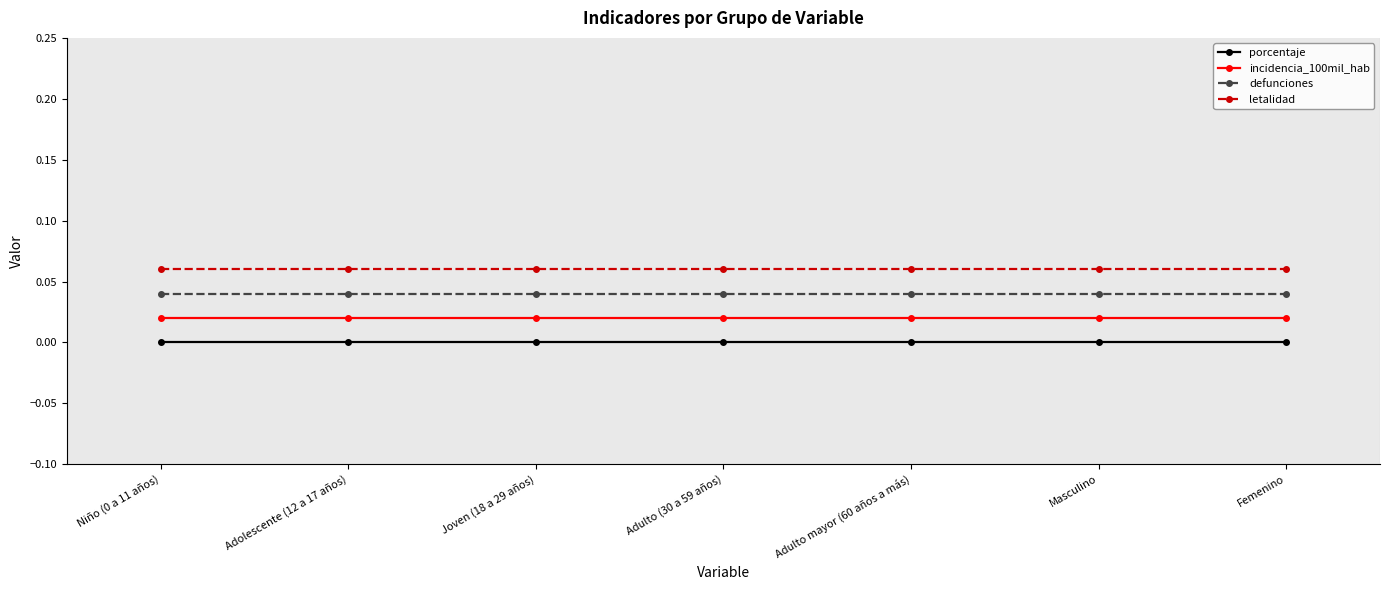

What is the label of the 2nd point from the left?

Adolescente (12 a 17 años)